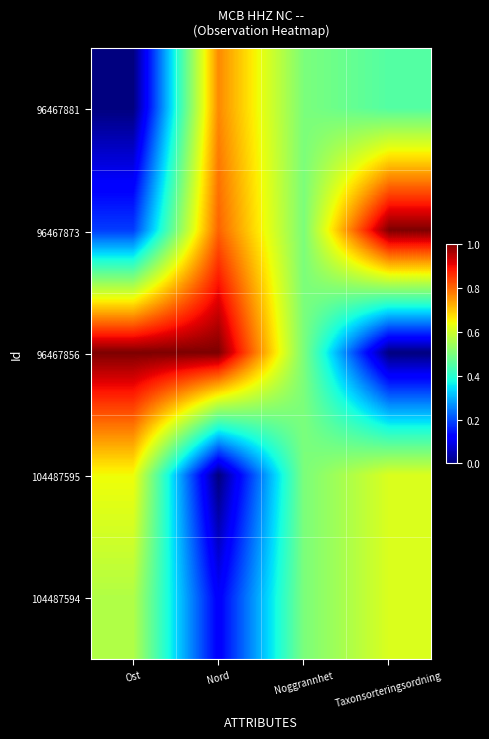

Reading left to right, extract all data points from this chart.

96467881: Ost=0.0	Nord=0.8	Noggrannhet=0.5	Taxonsorteringsordning=0.5
96467873: Ost=0.2	Nord=0.8	Noggrannhet=0.5	Taxonsorteringsordning=1.0
96467856: Ost=1.0	Nord=1.0	Noggrannhet=0.5	Taxonsorteringsordning=0.0
104487595: Ost=0.6	Nord=0.0	Noggrannhet=0.5	Taxonsorteringsordning=0.6
104487594: Ost=0.6	Nord=0.1	Noggrannhet=0.5	Taxonsorteringsordning=0.6